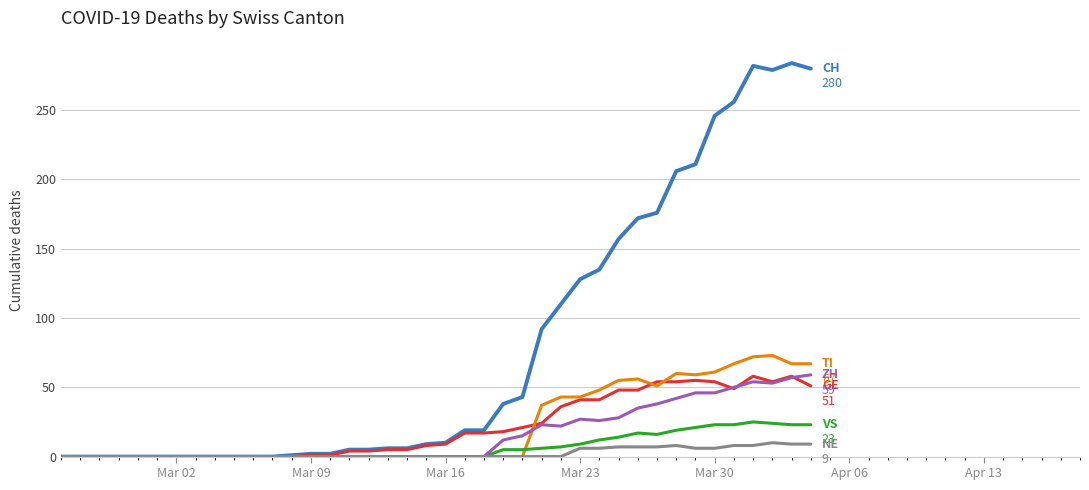

What is the maximum value shown in the chart?

284